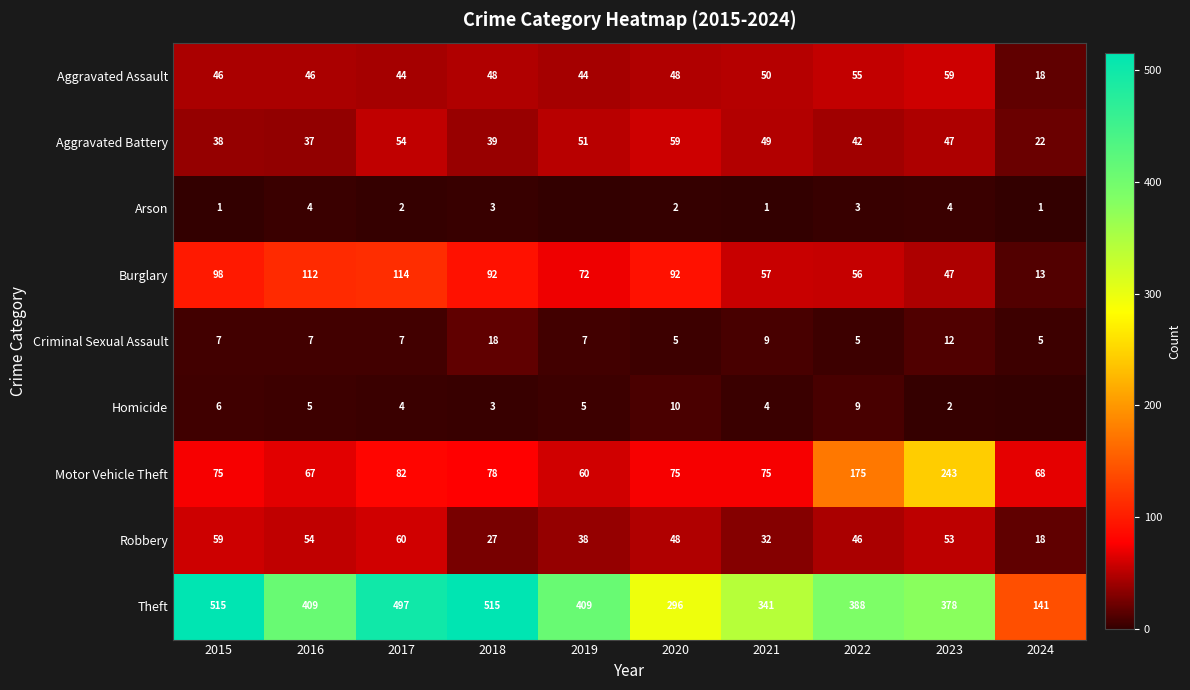

Between 2022 and 2020, which is larger?

2022